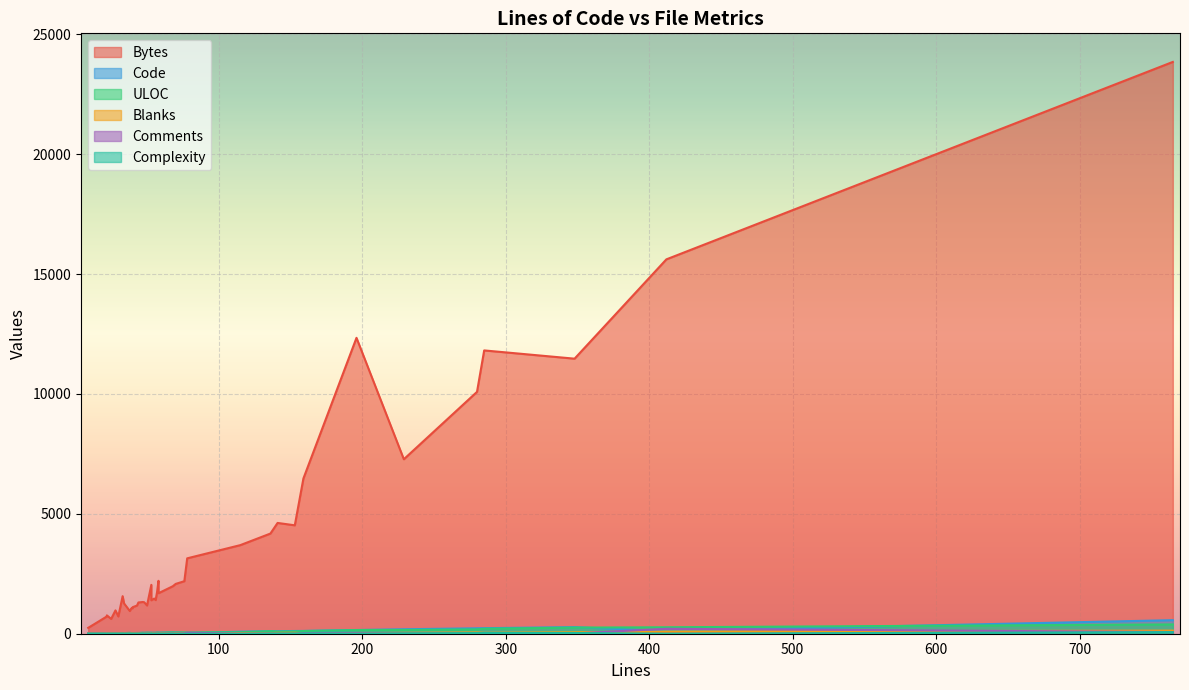

Is it true that Blanks equals 5 at 24?

True